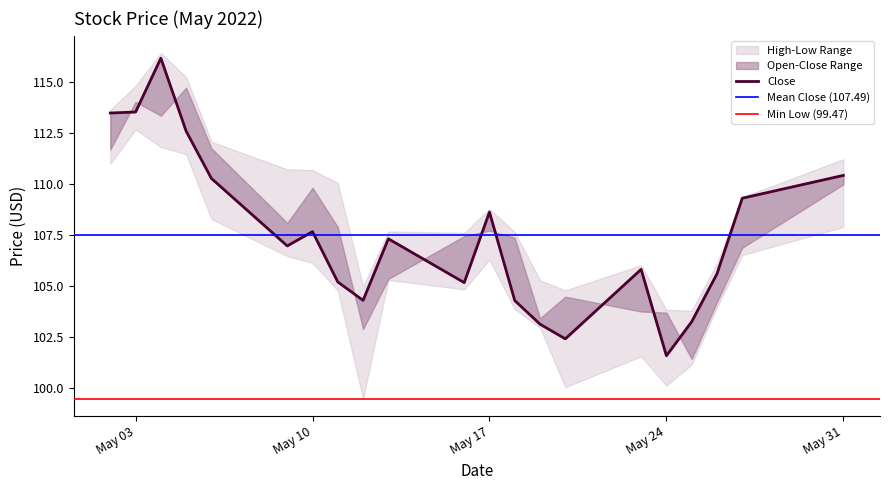

At which category is the sum across all series the highest?

2022-05-04